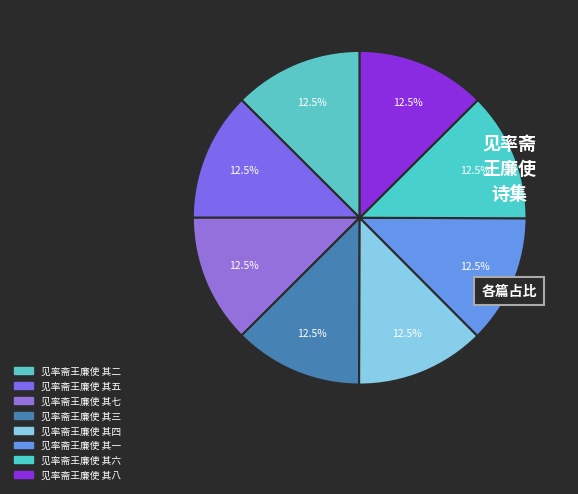

Count the number of slices in the pie.

8